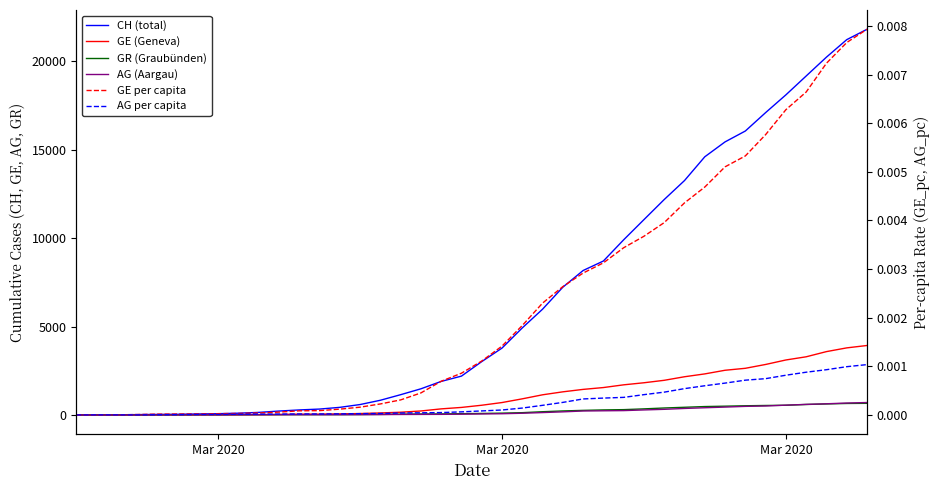

Is it true that CH (total) equals 17989.8 at 29?

False